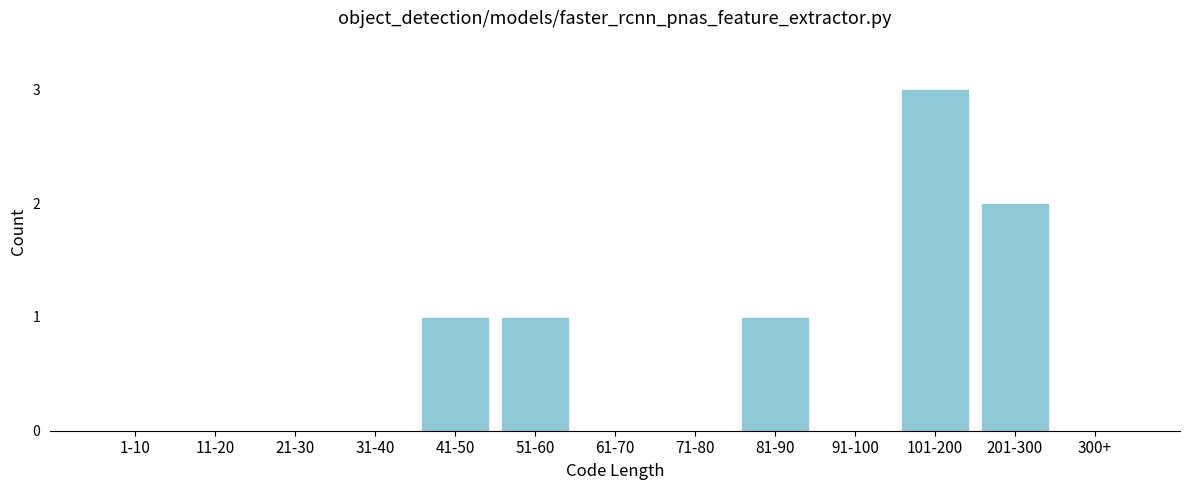

What is the sum of all values?

8